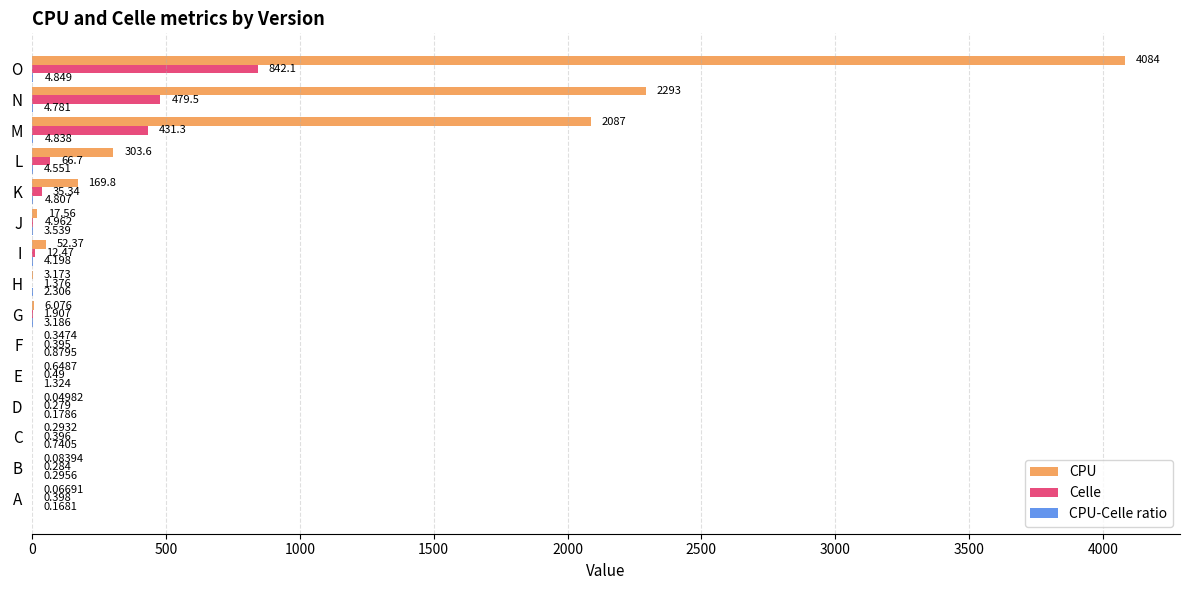

Which series has the widest spread of values?

CPU